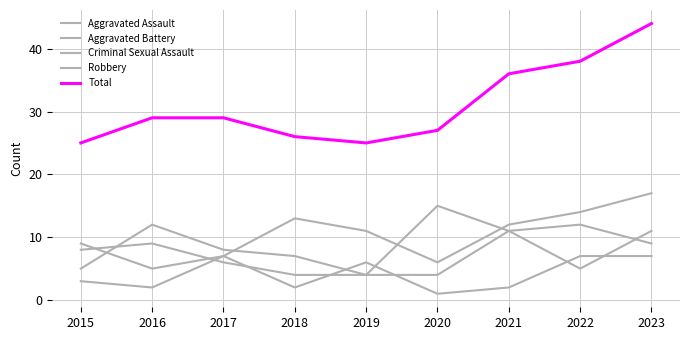

Where is the first local minimum for Aggravated Battery?

2022